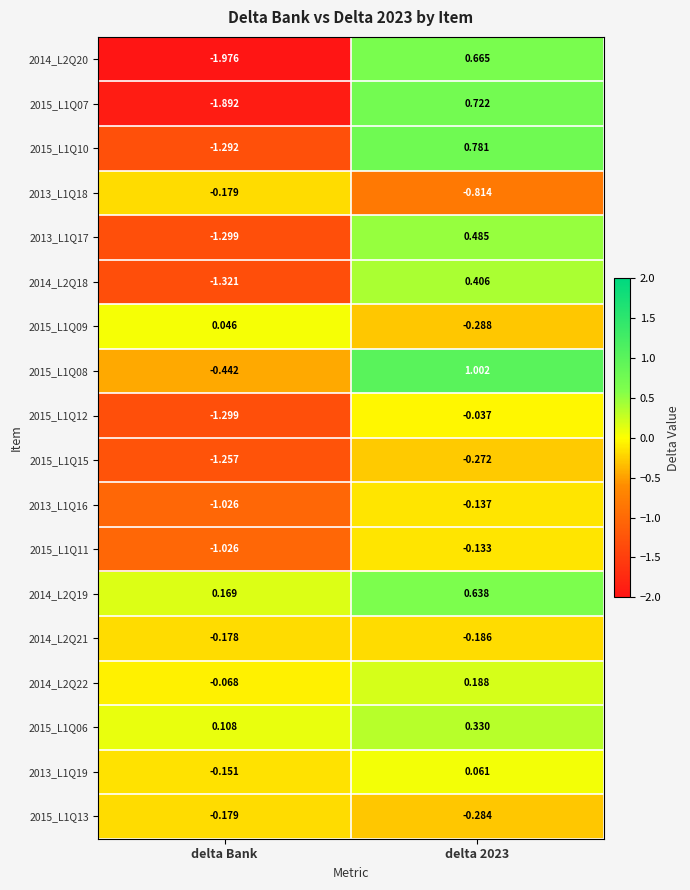

Rank the series at delta 2023 from lowest to highest value.

2013_L1Q18, 2015_L1Q09, 2015_L1Q13, 2015_L1Q15, 2014_L2Q21, 2013_L1Q16, 2015_L1Q11, 2015_L1Q12, 2013_L1Q19, 2014_L2Q22, 2015_L1Q06, 2014_L2Q18, 2013_L1Q17, 2014_L2Q19, 2014_L2Q20, 2015_L1Q07, 2015_L1Q10, 2015_L1Q08